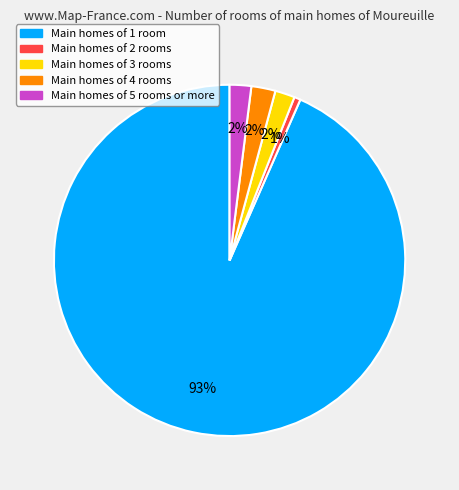

Is there a majority slice in this chart?

Yes